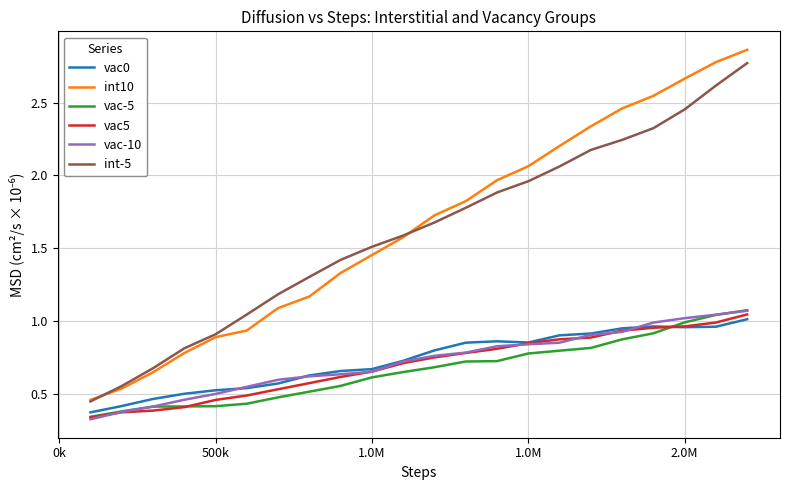

True or false: vac5 and int-5 intersect in this chart.

False